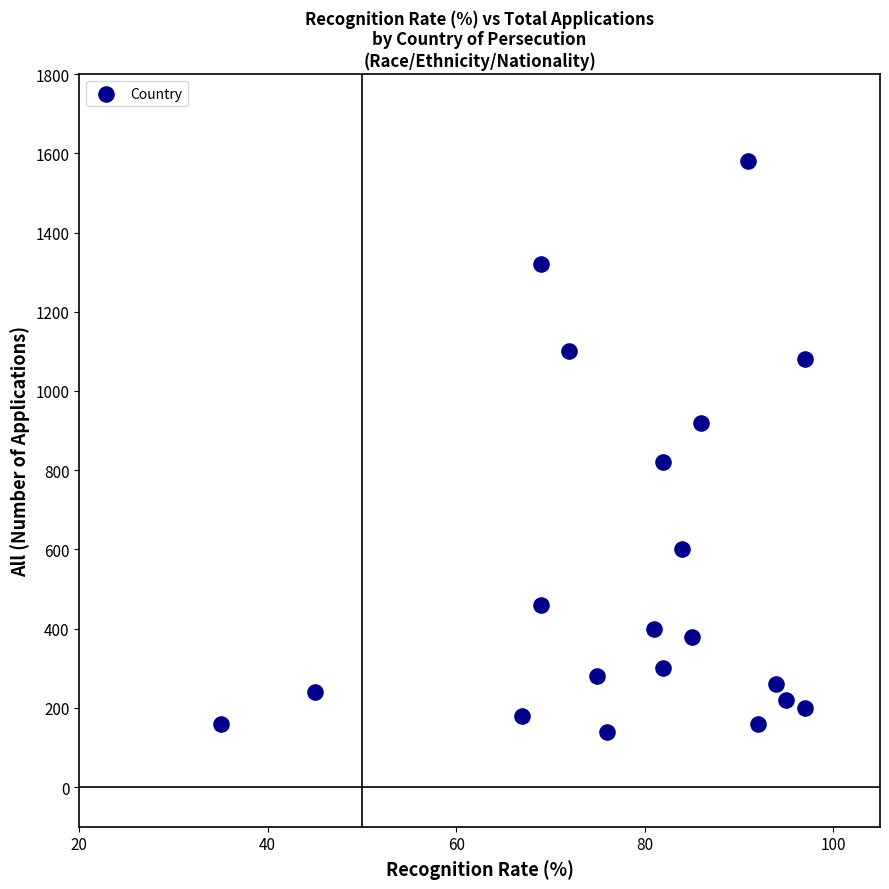

What is the range of Y values (max minus min)?

1440